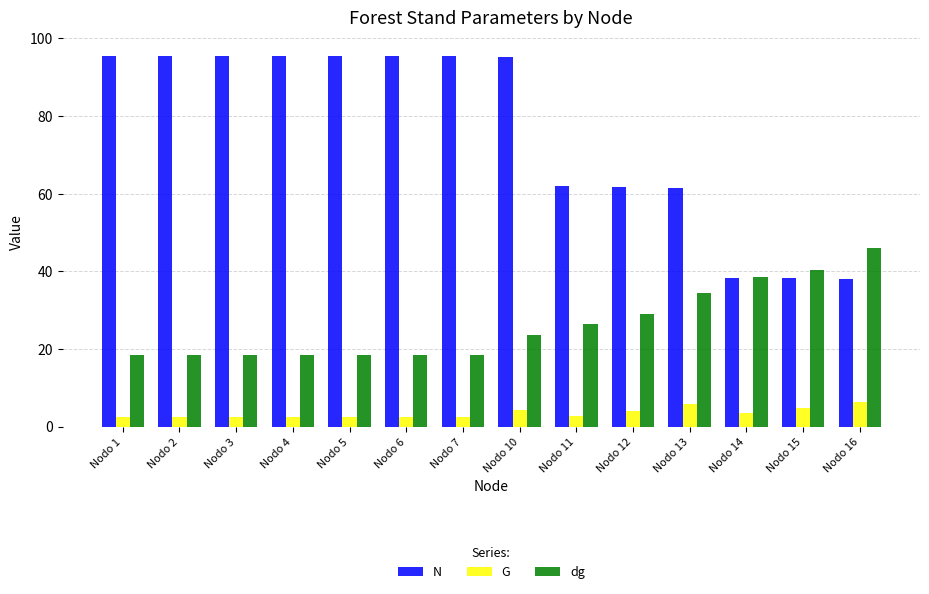

List the series in order of their peak value, highest first.

N, dg, G